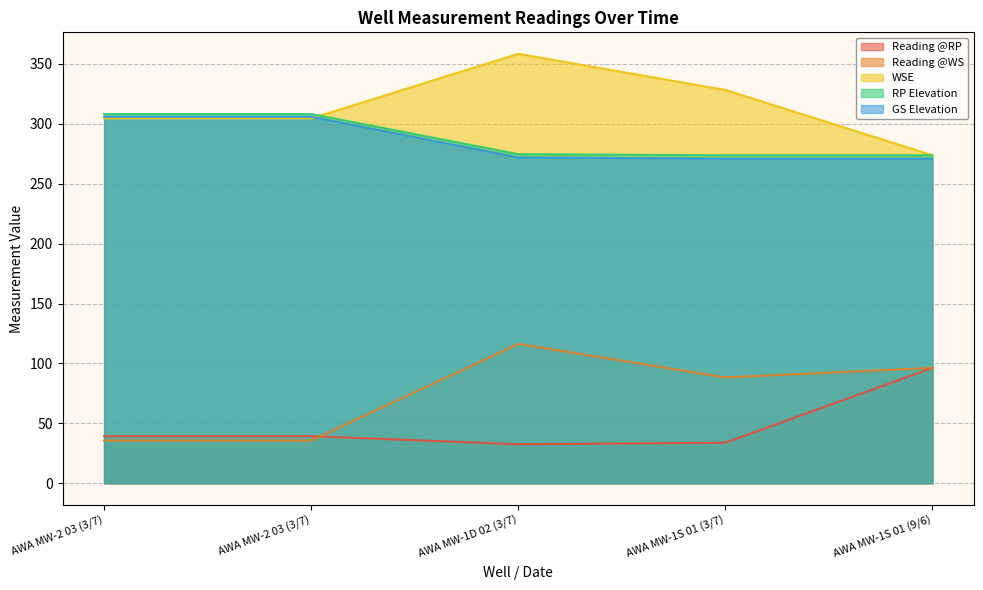

Rank the series at AWA MW-2 03 (3/7) from lowest to highest value.

Reading @WS, Reading @RP, WSE, GS Elevation, RP Elevation